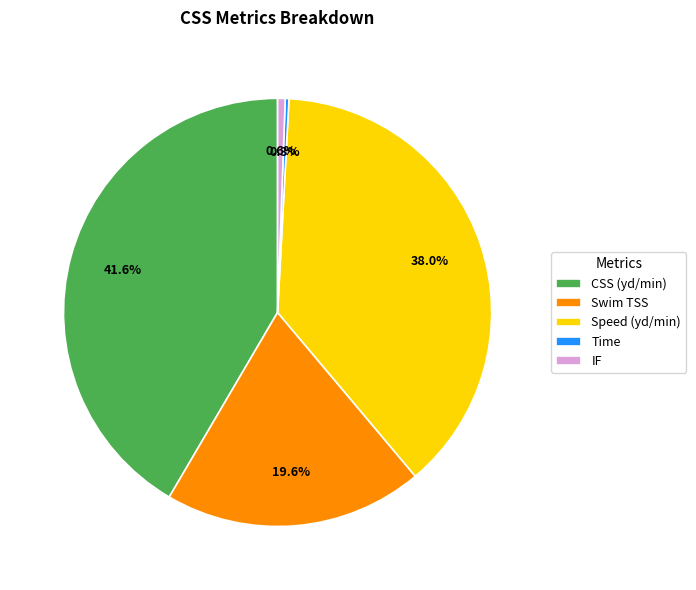

What percentage is the Speed (yd/min) slice, to the nearest percent?

38%